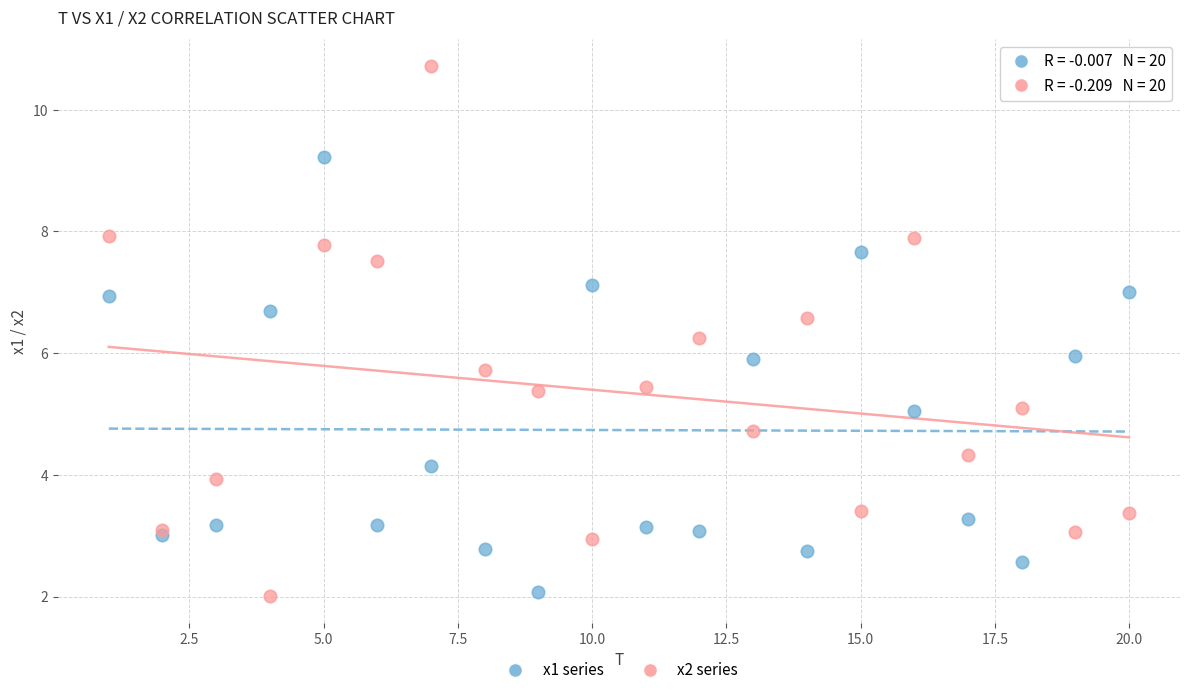

Which series contains the highest Y value?

x2 series